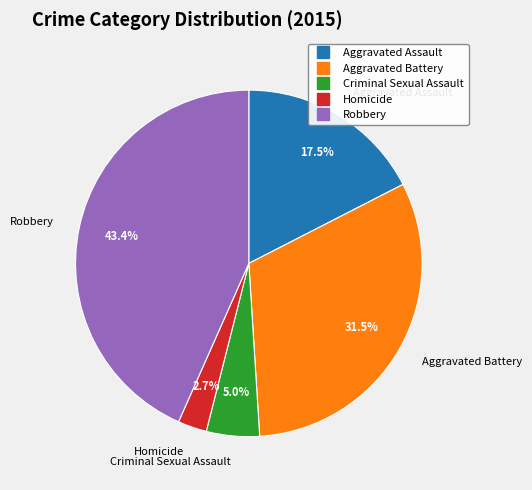

What percentage is NOT represented by Homicide?

97.3%